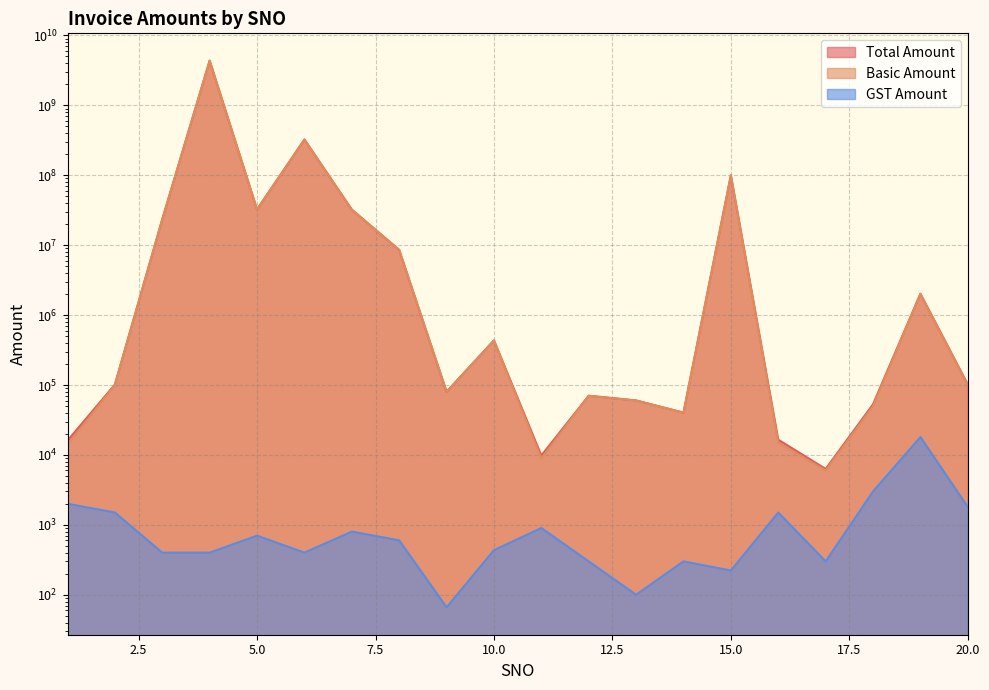

Which series has the widest spread of values?

Total Amount